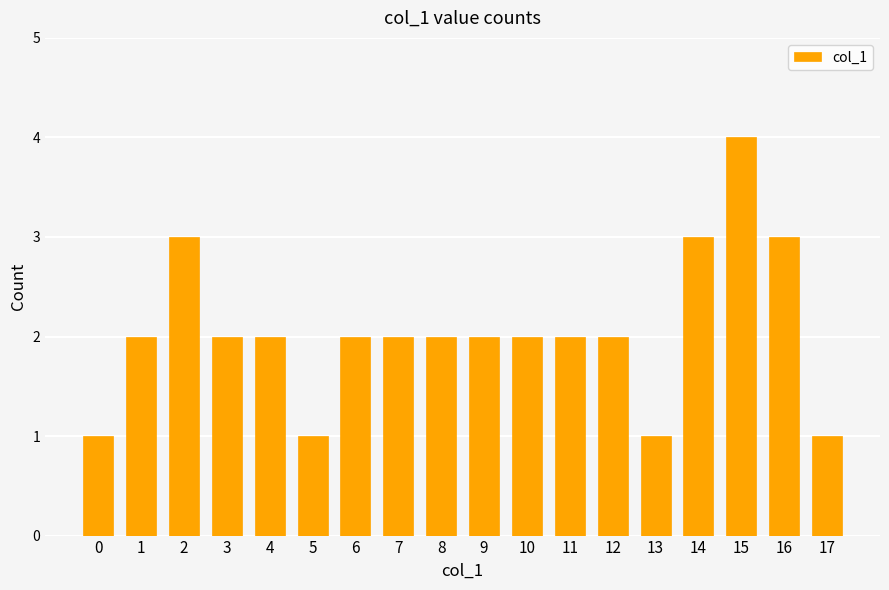

How many series are shown in this chart?

1